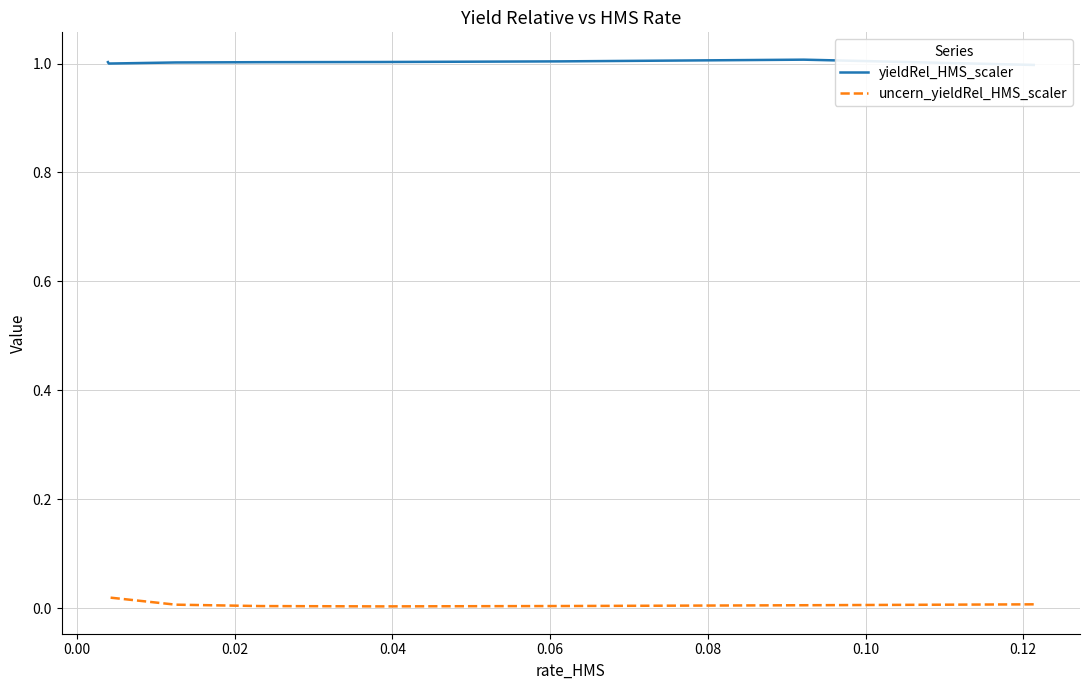

Reading left to right, list all the values displayed in this chart.

yieldRel_HMS_scaler: 1.0	1.0	1.0	1.0	1.0	1.0	1.0	1.0
uncern_yieldRel_HMS_scaler: 0.0	0.0	0.0	0.0	0.0	0.0	0.0	0.0